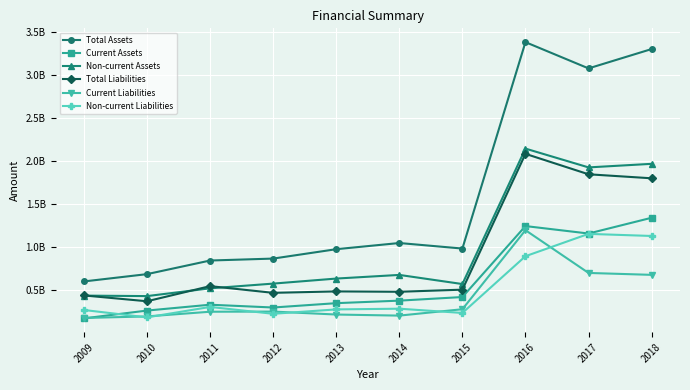

True or false: Total Liabilities has a value of 333246788 at 2013.

False